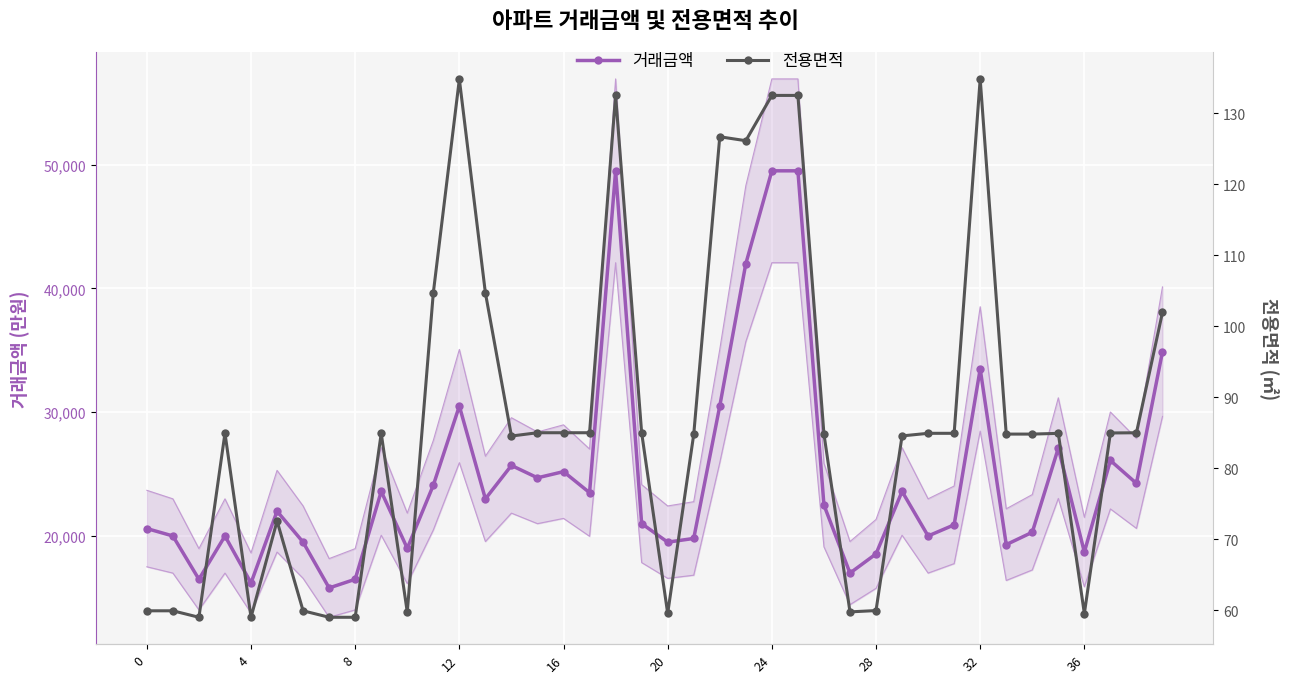

How many data points in 전용면적 are above 84?

27